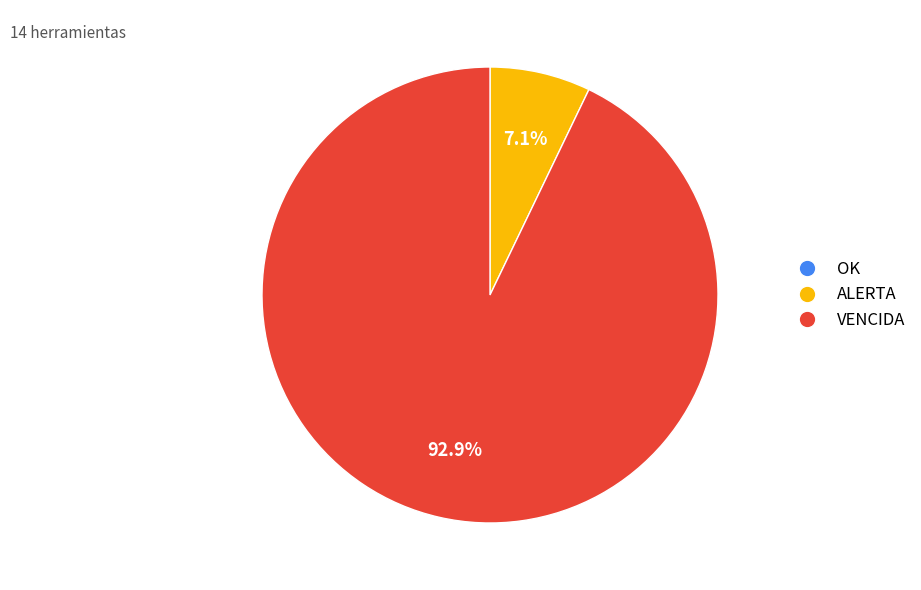

Which has a higher value, VENCIDA or ALERTA?

VENCIDA